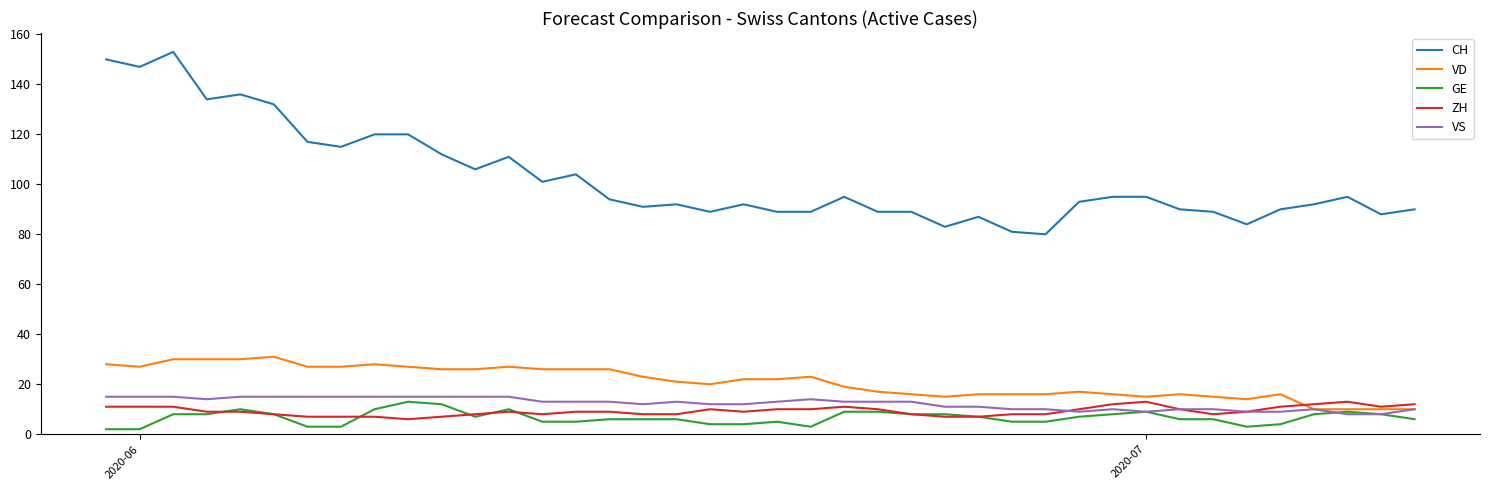

What is the minimum value for VS?

8